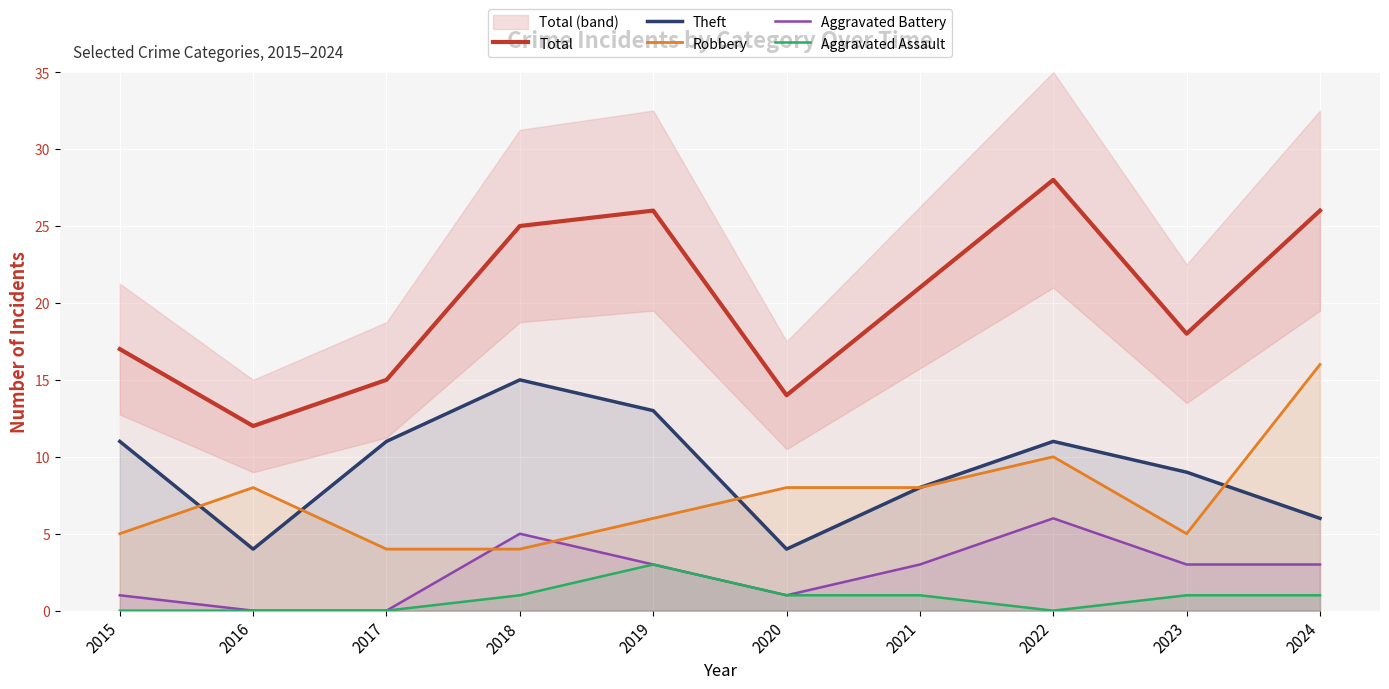

Is it true that Aggravated Assault equals -1 at 2022?

False